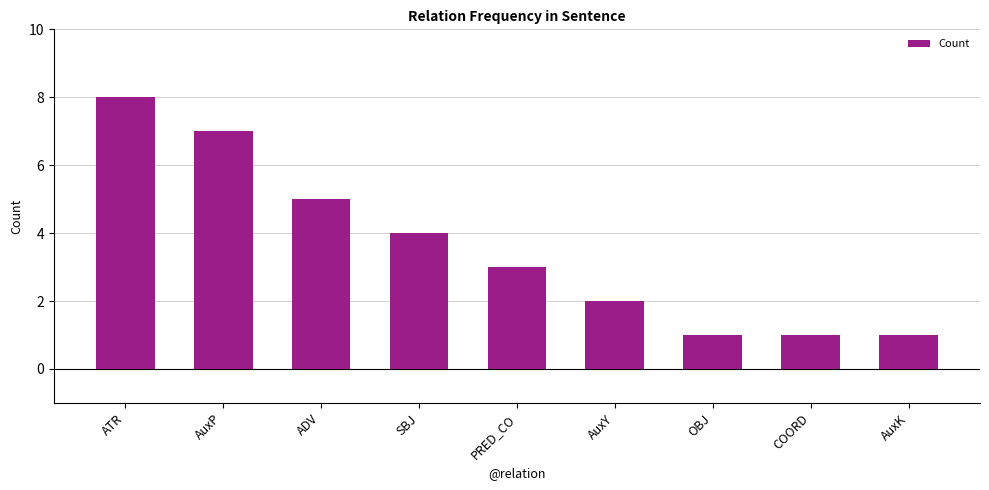

What is the ratio of the value at PRED_CO to the value at SBJ?

0.8